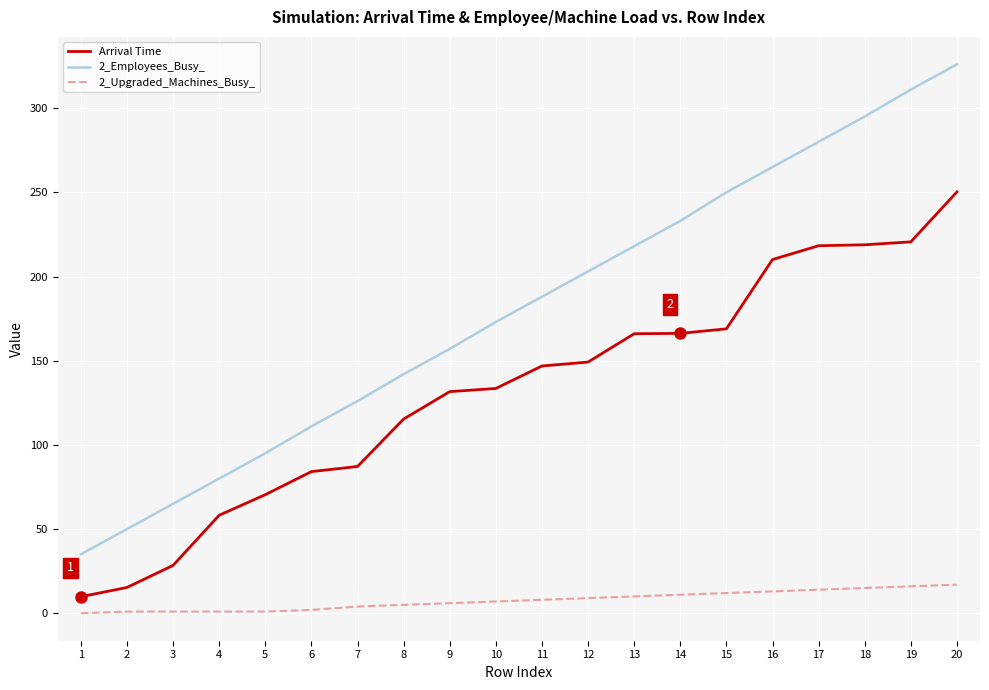

Rank the series at 2 from highest to lowest value.

2_Employees_Busy_, Arrival Time, 2_Upgraded_Machines_Busy_